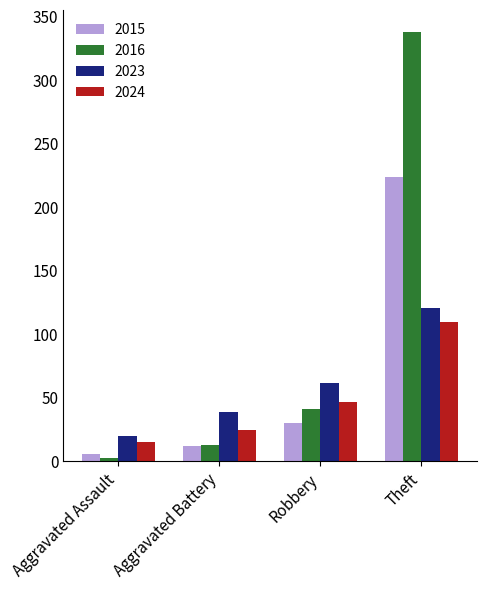

List the series in order of their overall mean, highest first.

2016, 2015, 2023, 2024